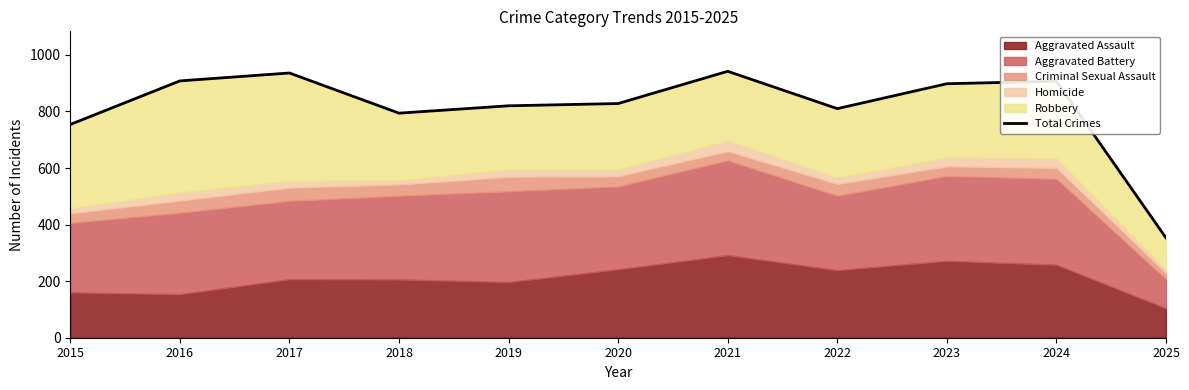

The chart shows a value of 820 at 2019. True or false?

True